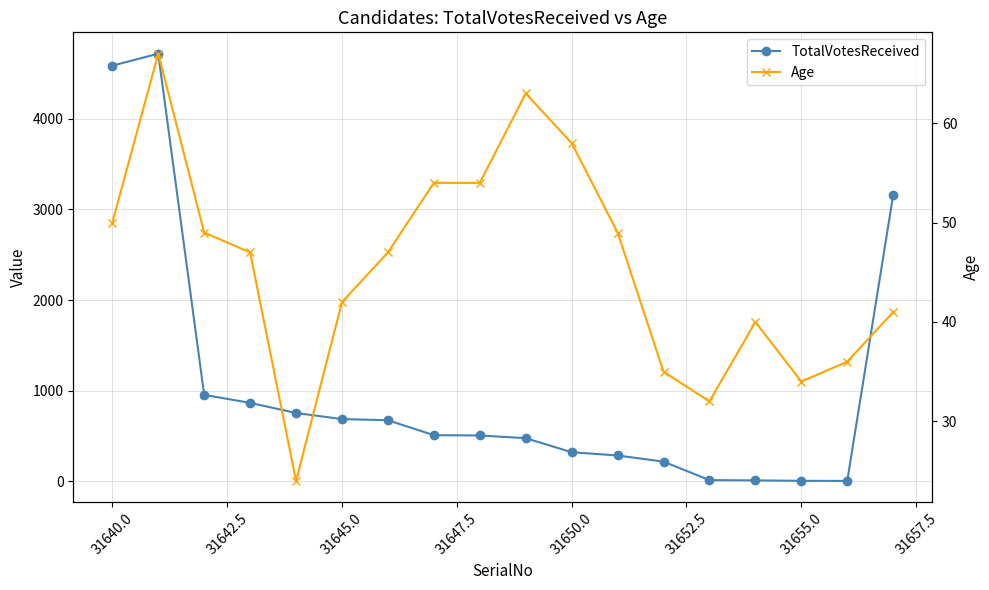

What is the difference between the maximum and second lowest values in the TotalVotesReceived series?

4716